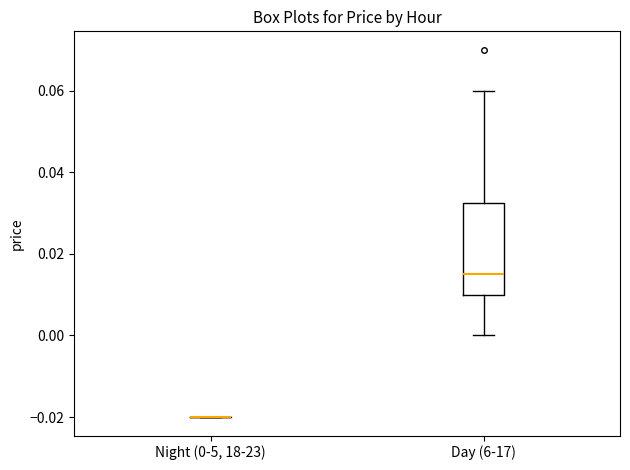

Reading left to right, read every box against the y-axis: the position of its median line, the range the box covers, and the ends of its whiskers. The values are not printed on the chart, so give them approximately, as read against the axis.

Night (0-5, 18-23): box collapsed to a line at -0.020, whiskers -0.020 to -0.020
Day (6-17): median 0.016, box 0.010 to 0.032, whiskers 0.000 to 0.060